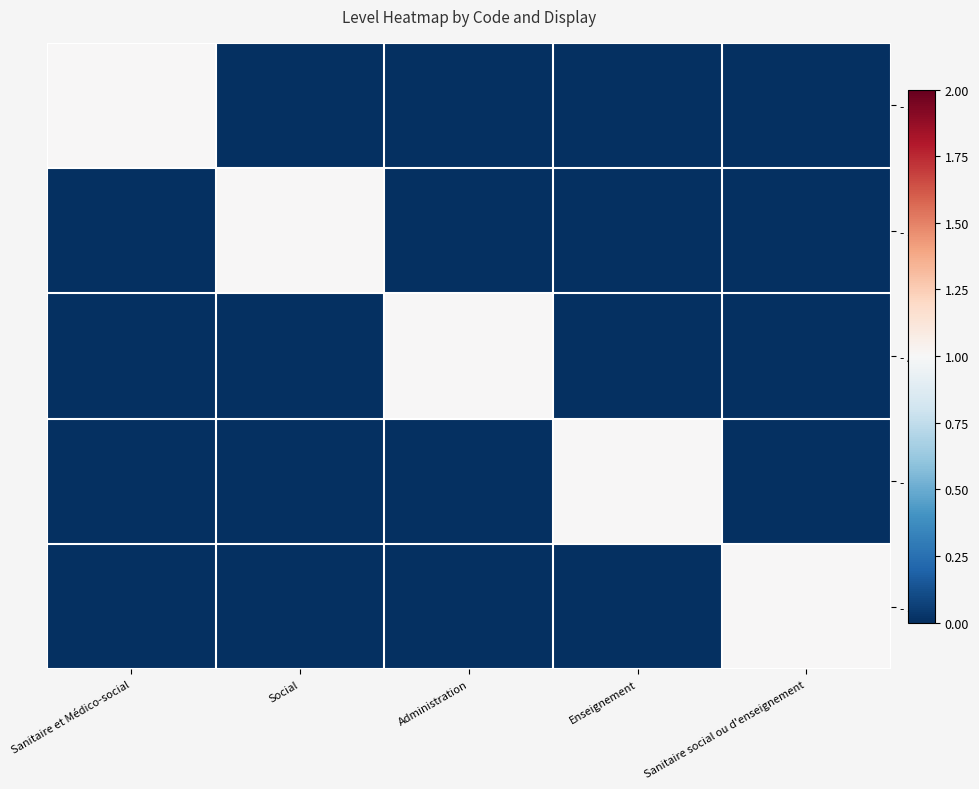

Between Enseignement and Social, which is larger?

Enseignement